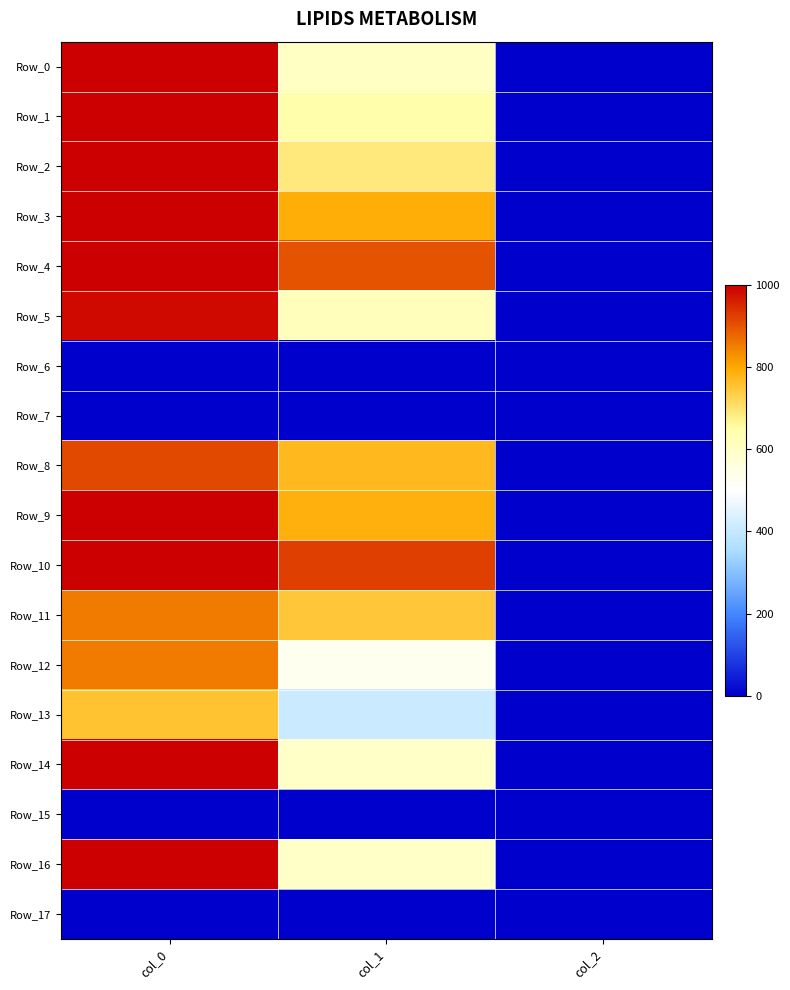

Which series has the largest total across all categories?

Row_10